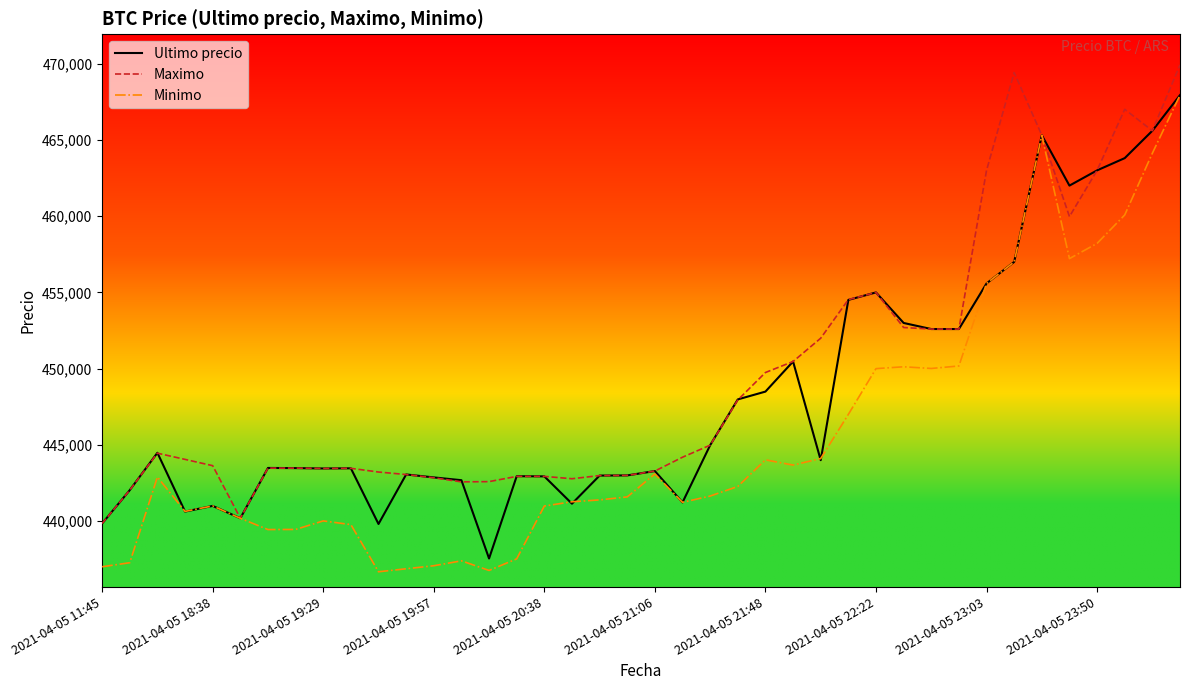

Which series has the widest spread of values?

Minimo